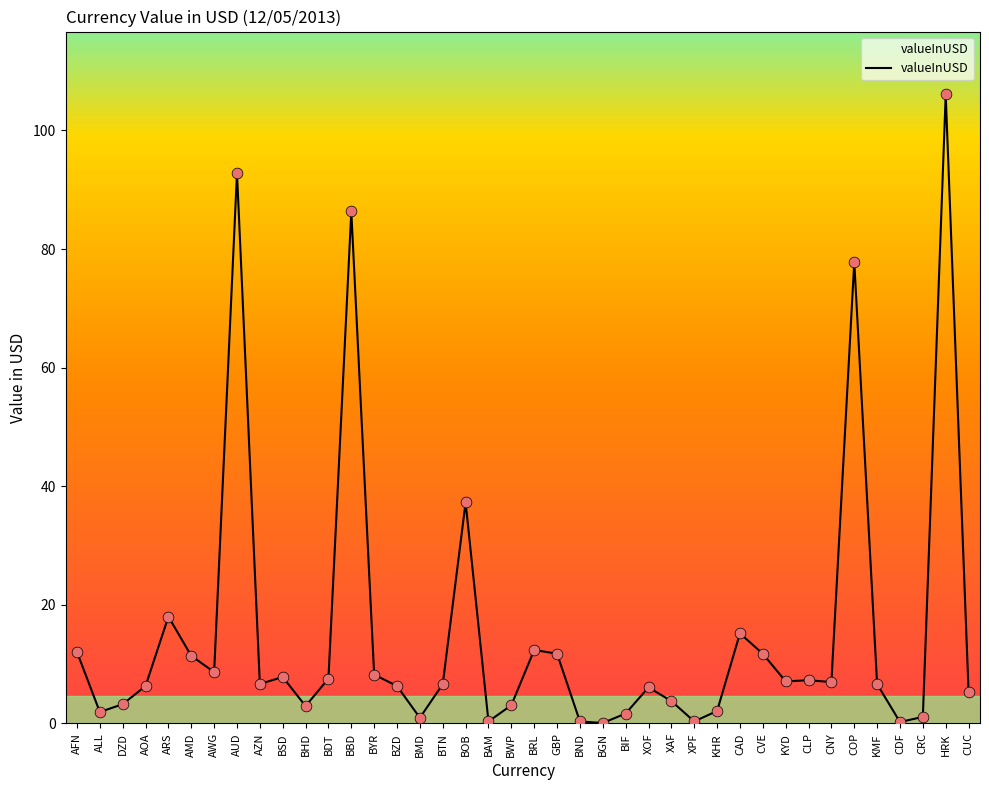

What is the change in value from ARS to BSD?

-10.2